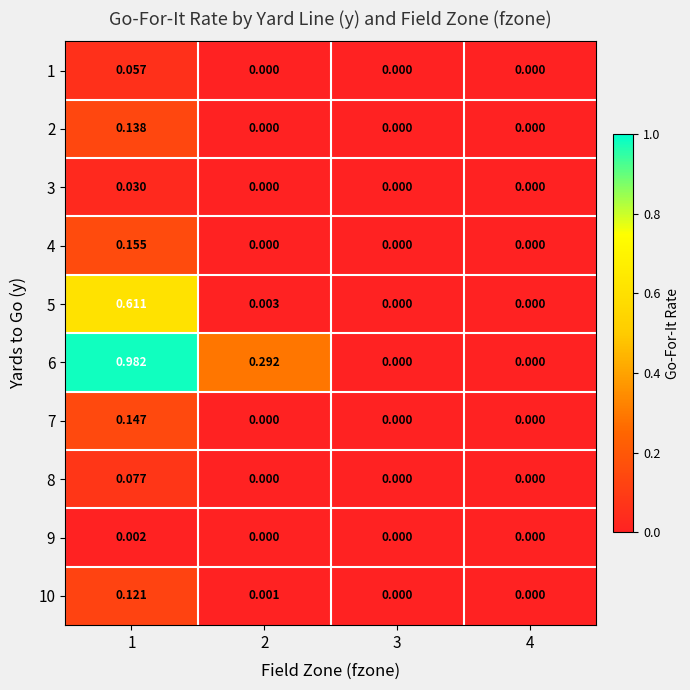

How many data points in 10 are above 0?

2